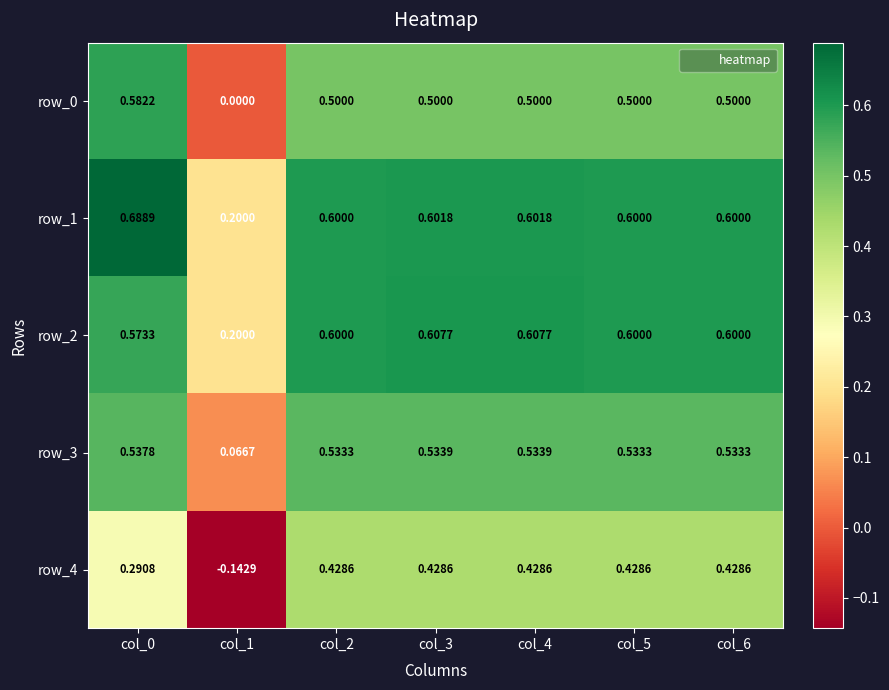

Reading right to left, list all the values displayed in this chart.

row_0: 0.5	0.5	0.5	0.5	0.5	0.0	0.6
row_1: 0.6	0.6	0.6	0.6	0.6	0.2	0.7
row_2: 0.6	0.6	0.6	0.6	0.6	0.2	0.6
row_3: 0.5	0.5	0.5	0.5	0.5	0.1	0.5
row_4: 0.4	0.4	0.4	0.4	0.4	-0.1	0.3